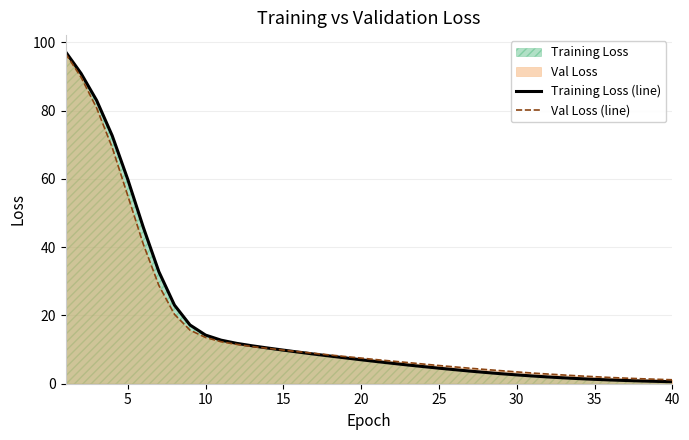

What is the value of the Val Loss (line) point at the 13th from the left?

10.9